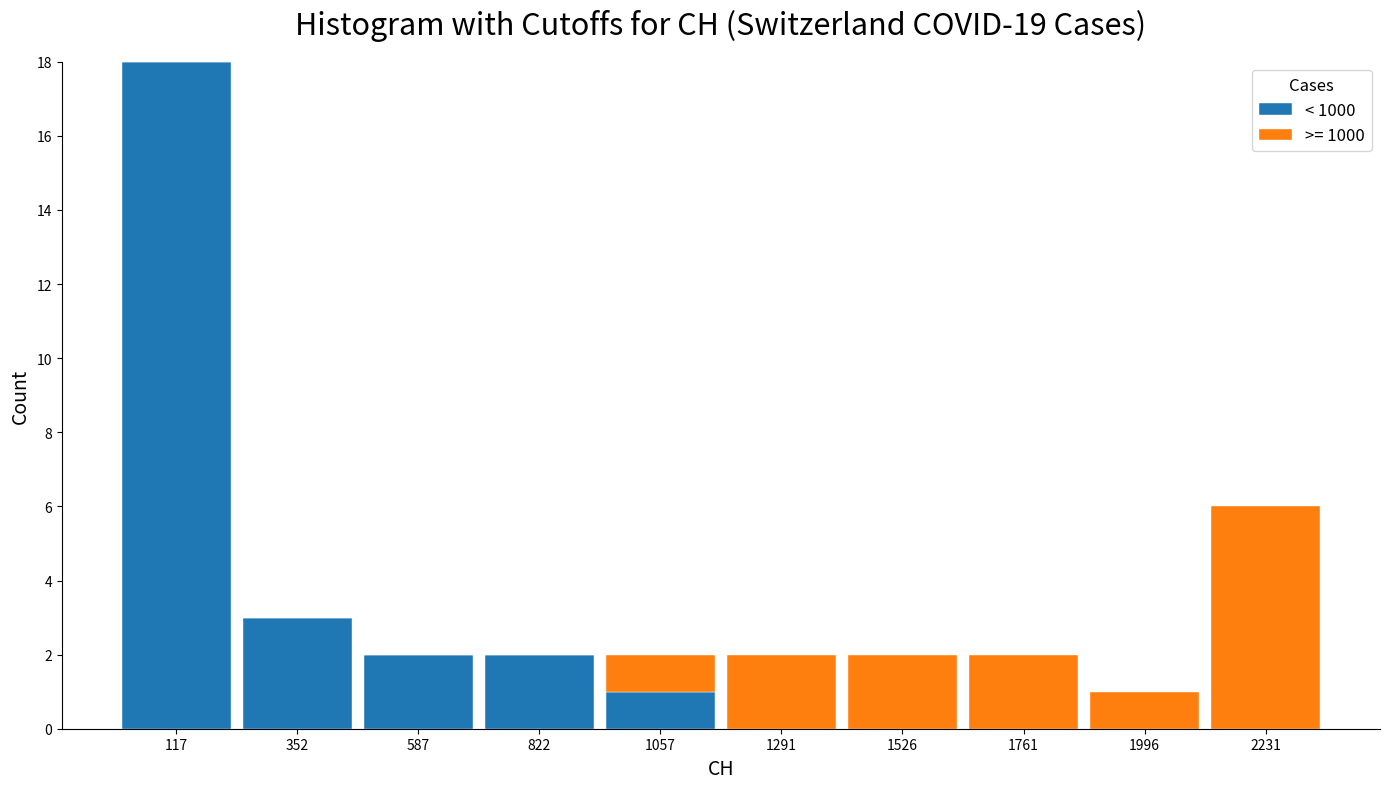

Which range on the x-axis has the tallest stacked bar (by total height)?

0 to 250